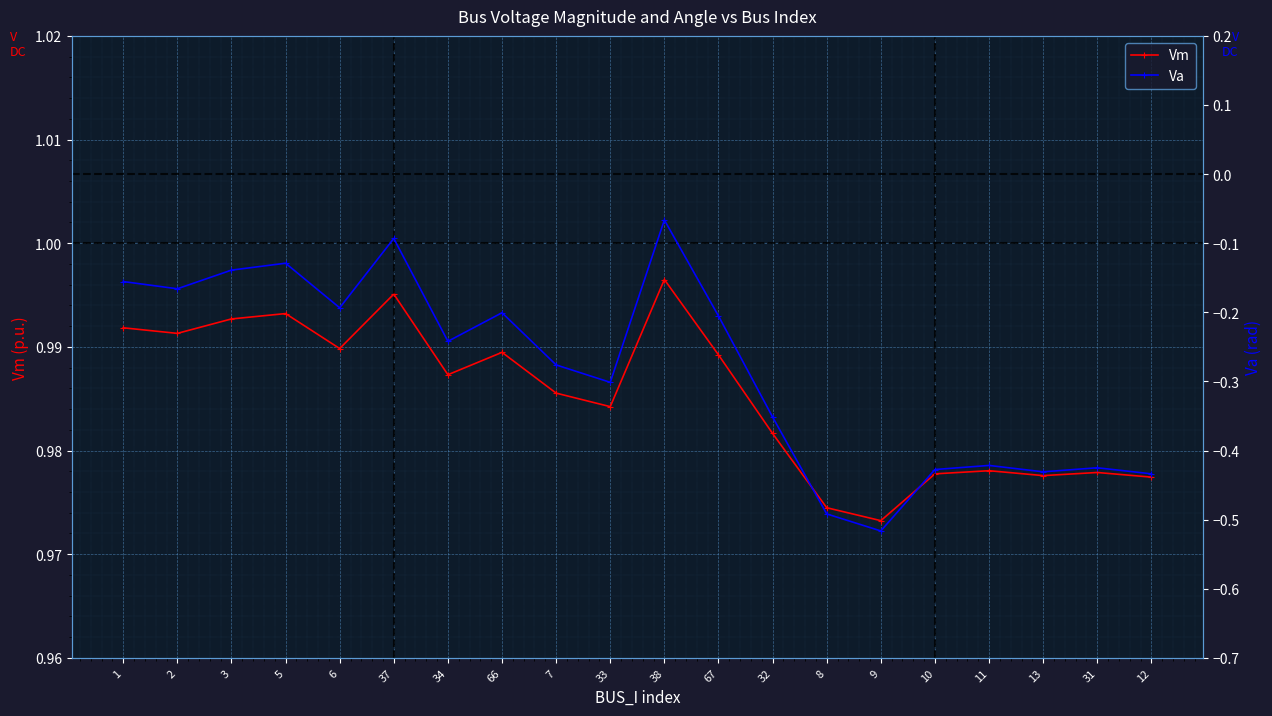

Which series has the largest total across all categories?

Vm